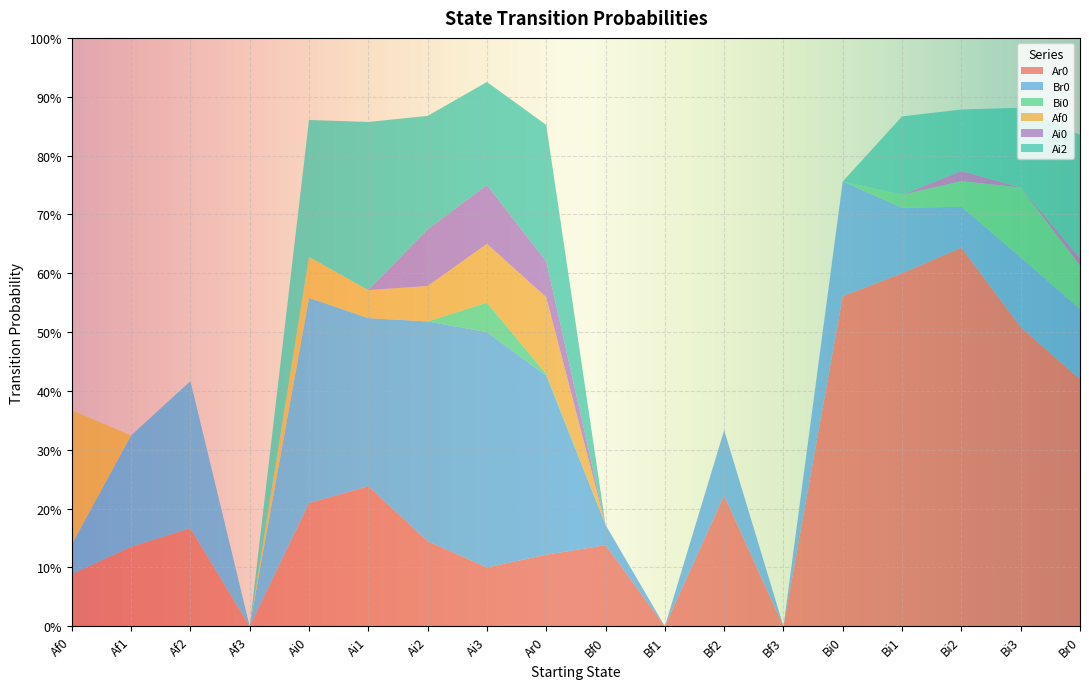

Reading left to right, what are all the values shown in this chart?

Ar0: Af0=0.1	Af1=0.1	Af2=0.2	Af3=0.0	Ai0=0.2	Ai1=0.2	Ai2=0.1	Ai3=0.1	Ar0=0.1	Bf0=0.1	Bf1=0.0	Bf2=0.2	Bf3=0.0	Bi0=0.6	Bi1=0.6	Bi2=0.6	Bi3=0.5	Br0=0.4
Br0: Af0=0.1	Af1=0.2	Af2=0.2	Af3=0.0	Ai0=0.3	Ai1=0.3	Ai2=0.4	Ai3=0.4	Ar0=0.3	Bf0=0.0	Bf1=0.0	Bf2=0.1	Bf3=0.0	Bi0=0.2	Bi1=0.1	Bi2=0.1	Bi3=0.1	Br0=0.1
Bi0: Af0=0.0	Af1=0.0	Af2=0.0	Af3=0.0	Ai0=0.0	Ai1=0.0	Ai2=0.0	Ai3=0.1	Ar0=0.0	Bf0=0.0	Bf1=0.0	Bf2=0.0	Bf3=0.0	Bi0=0.0	Bi1=0.0	Bi2=0.0	Bi3=0.1	Br0=0.1
Af0: Af0=0.2	Af1=0.0	Af2=0.0	Af3=0.0	Ai0=0.1	Ai1=0.0	Ai2=0.1	Ai3=0.1	Ar0=0.1	Bf0=0.0	Bf1=0.0	Bf2=0.0	Bf3=0.0	Bi0=0.0	Bi1=0.0	Bi2=0.0	Bi3=0.0	Br0=0.0
Ai0: Af0=0.0	Af1=0.0	Af2=0.0	Af3=0.0	Ai0=0.0	Ai1=0.0	Ai2=0.1	Ai3=0.1	Ar0=0.1	Bf0=0.0	Bf1=0.0	Bf2=0.0	Bf3=0.0	Bi0=0.0	Bi1=0.0	Bi2=0.0	Bi3=0.0	Br0=0.0
Ai2: Af0=0.0	Af1=0.0	Af2=0.0	Af3=0.0	Ai0=0.2	Ai1=0.3	Ai2=0.2	Ai3=0.2	Ar0=0.2	Bf0=0.0	Bf1=0.0	Bf2=0.0	Bf3=0.0	Bi0=0.0	Bi1=0.1	Bi2=0.1	Bi3=0.1	Br0=0.2